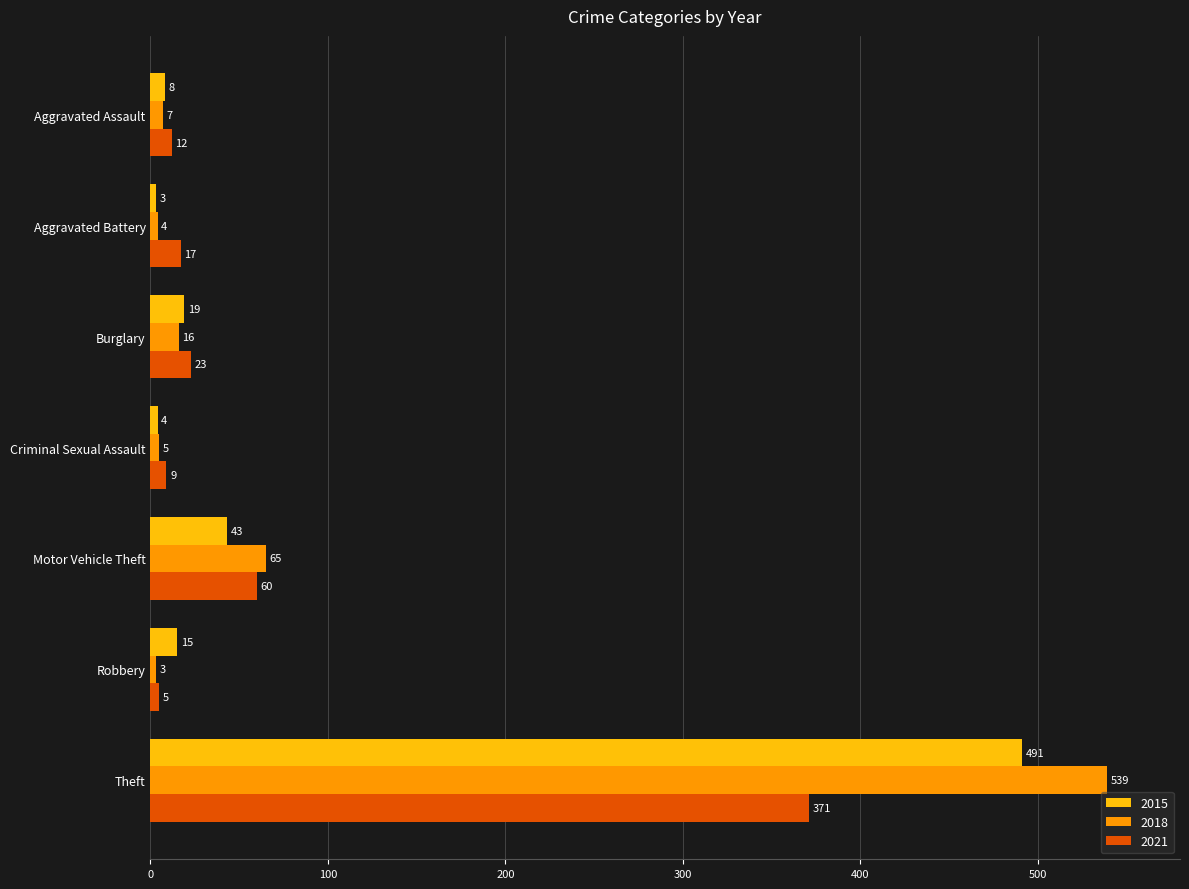

At which category is the sum across all series the highest?

Theft